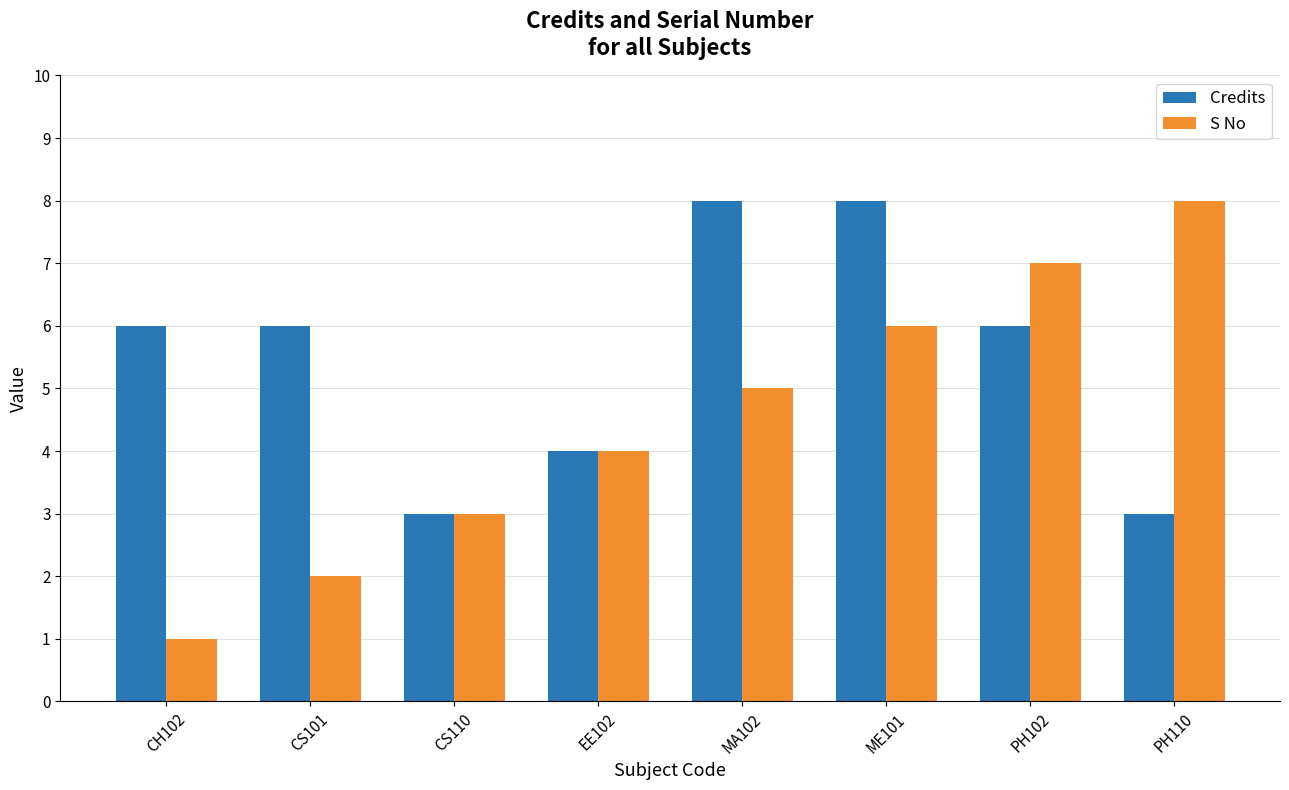

At which category is the sum across all series the highest?

ME101